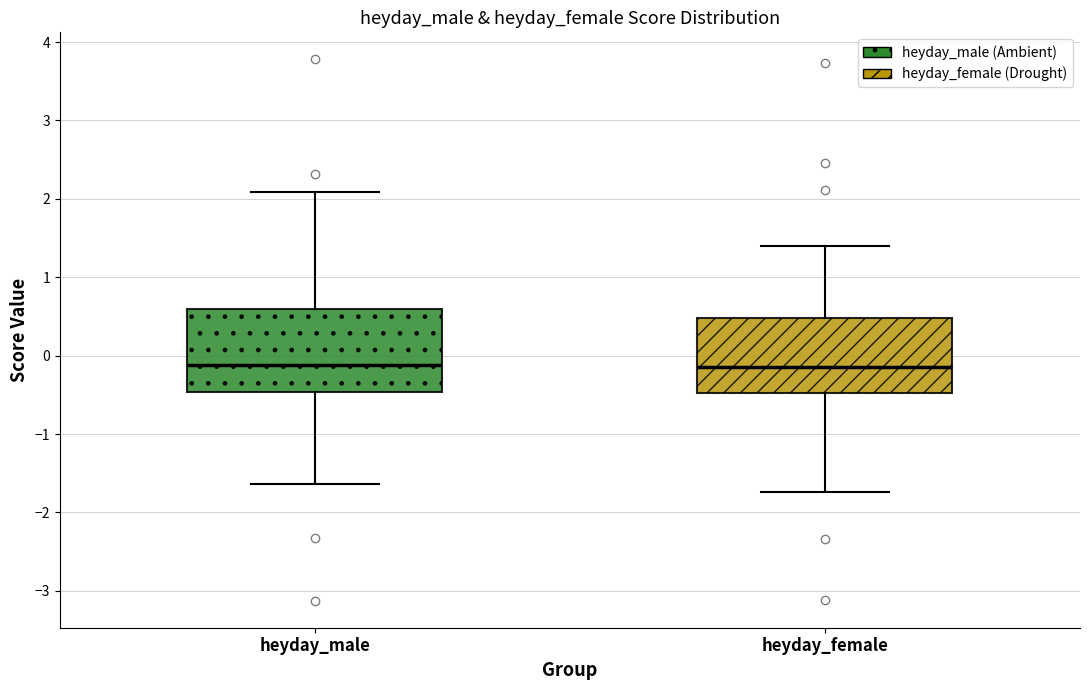

Reading left to right, read every box against the y-axis: the position of its median line, the range the box covers, and the ends of its whiskers. The values are not printed on the chart, so give them approximately, as read against the axis.

heyday_male: median -0.1, box -0.5 to 0.6, whiskers -1.6 to 2.1
heyday_female: median -0.1, box -0.5 to 0.5, whiskers -1.7 to 1.4